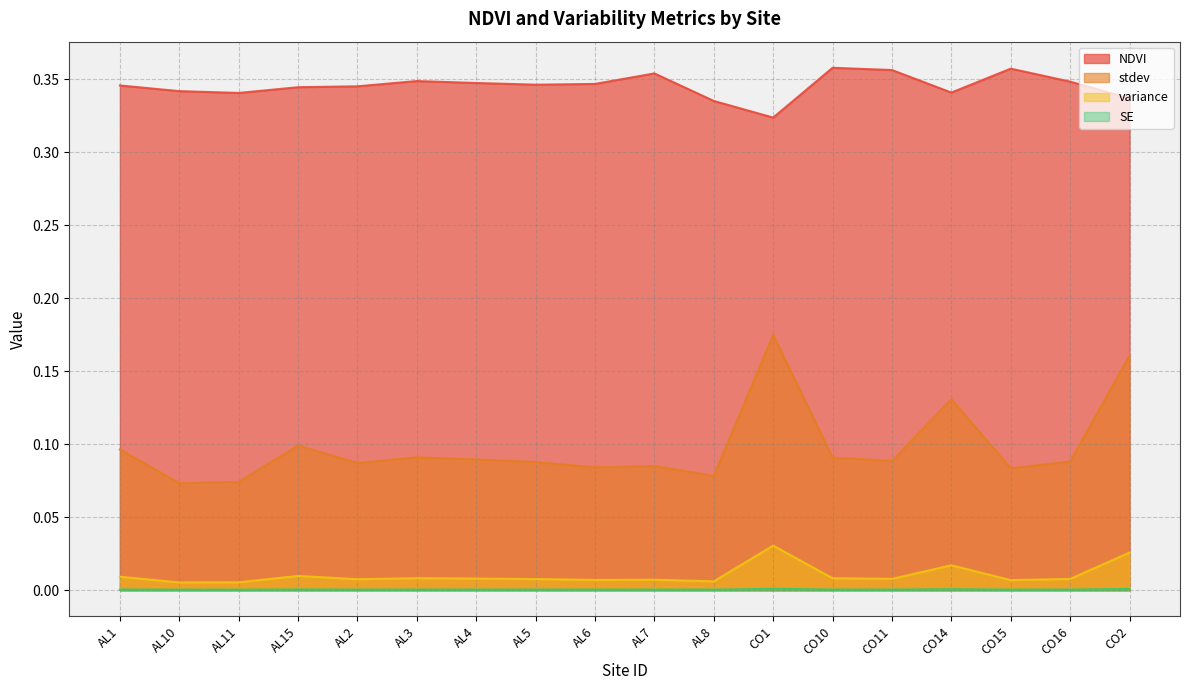

True or false: variance and NDVI cross at least once.

False